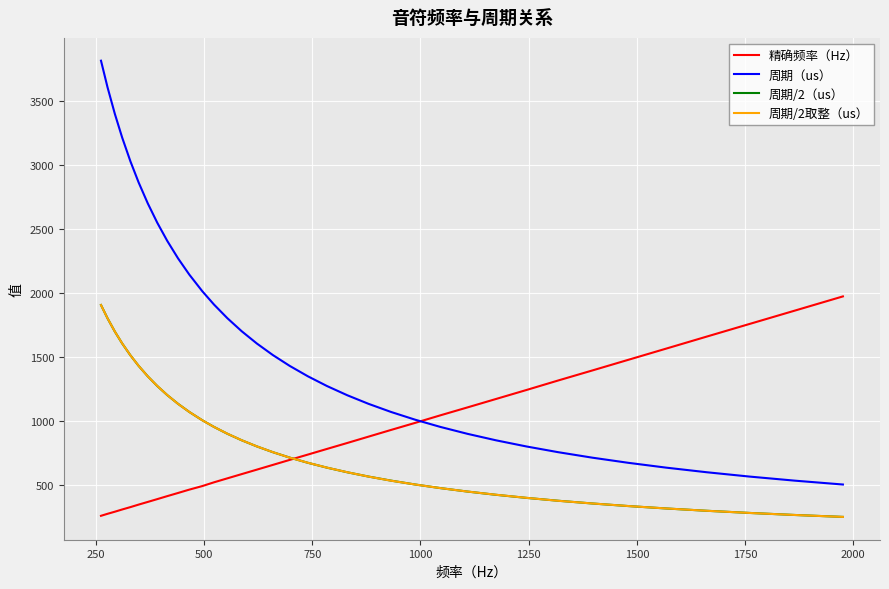

True or false: 周期（us） has more than 0 interior local peaks.

False